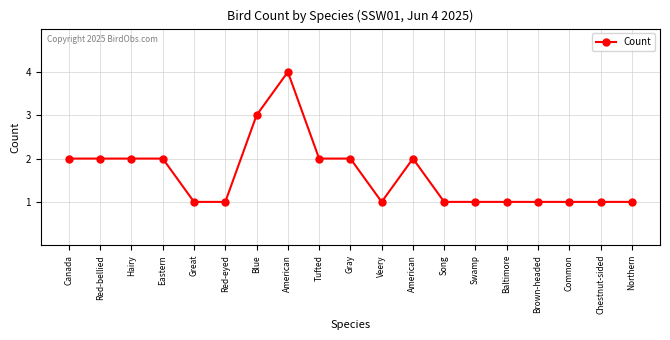

Reading left to right, list all the values displayed in this chart.

Canada=2	Red-bellied=2	Hairy=2	Eastern=2	Great=1	Red-eyed=1	Blue=3	American=4	Tufted=2	Gray=2	Veery=1	American=2	Song=1	Swamp=1	Baltimore=1	Brown-headed=1	Common=1	Chestnut-sided=1	Northern=1